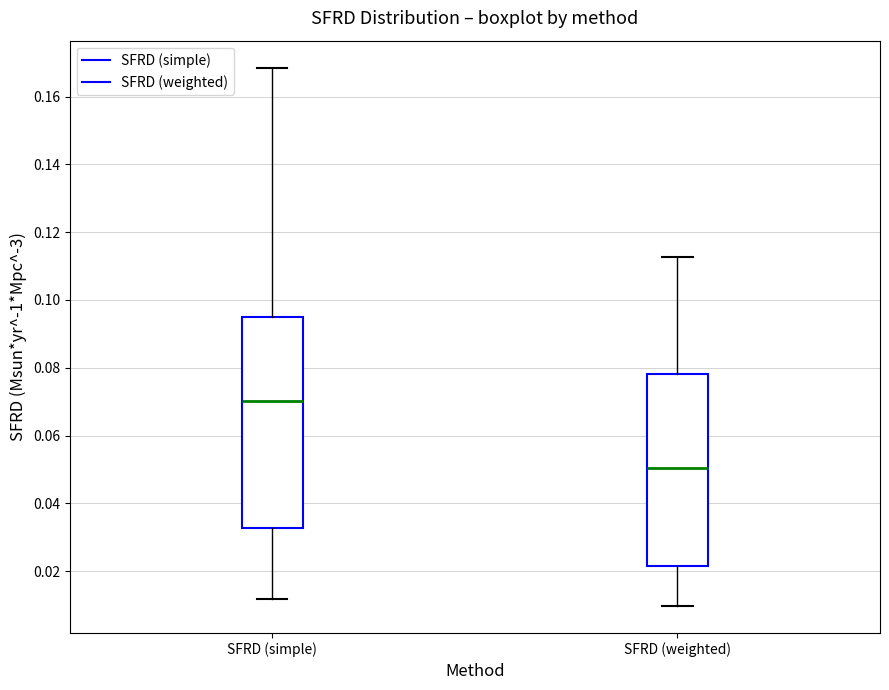

Comparing the boxes themselves (not the whiskers), which one is the tallest?

SFRD (simple)